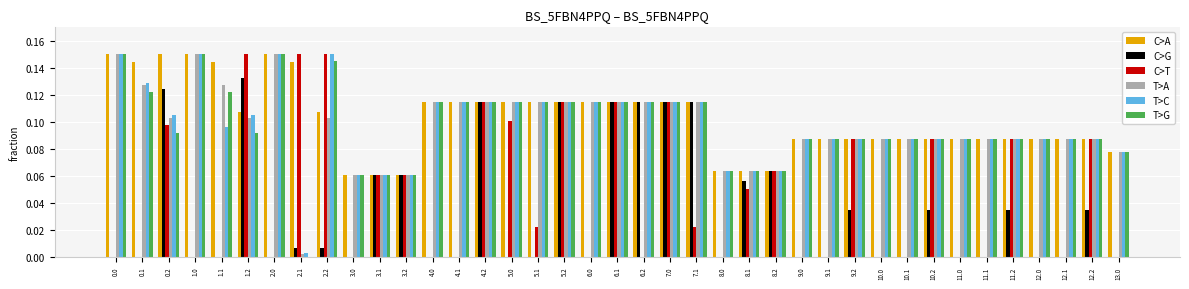

The C>T series shows 0.0 at 6.0. True or false?

True